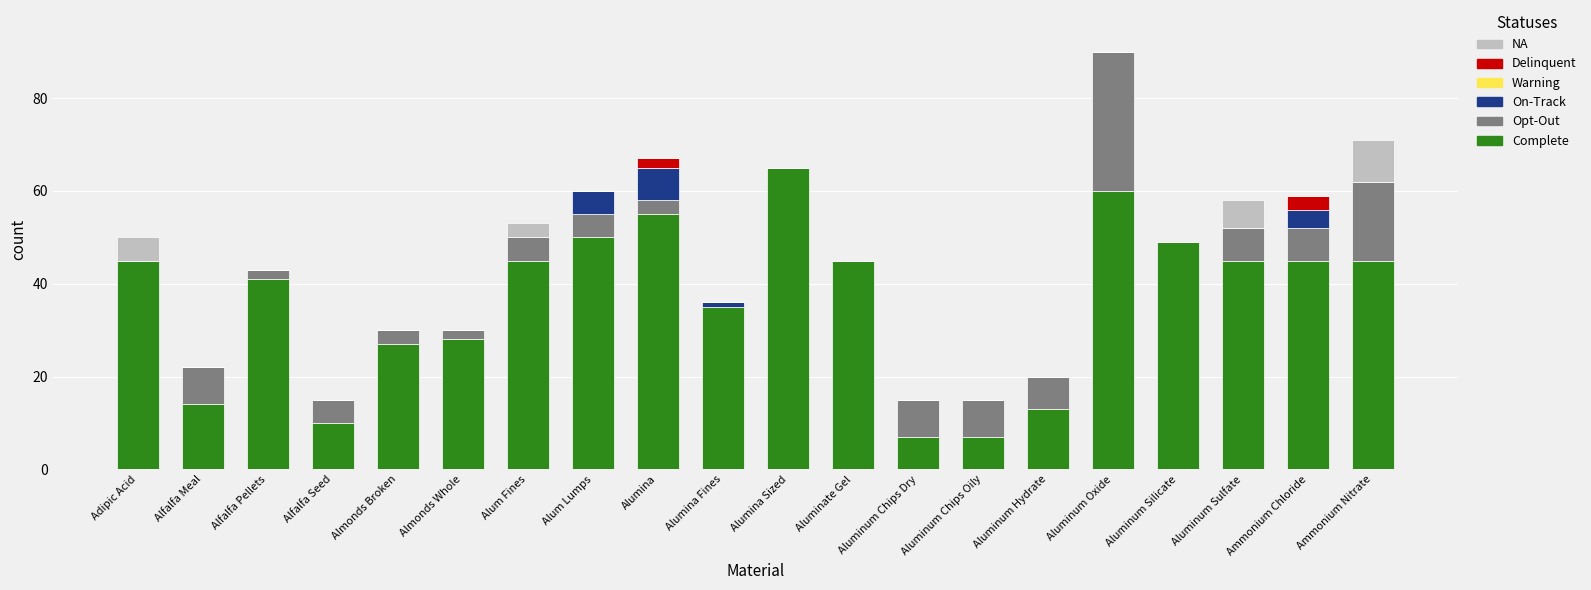

At which label does Complete reach its peak?

Alumina Sized